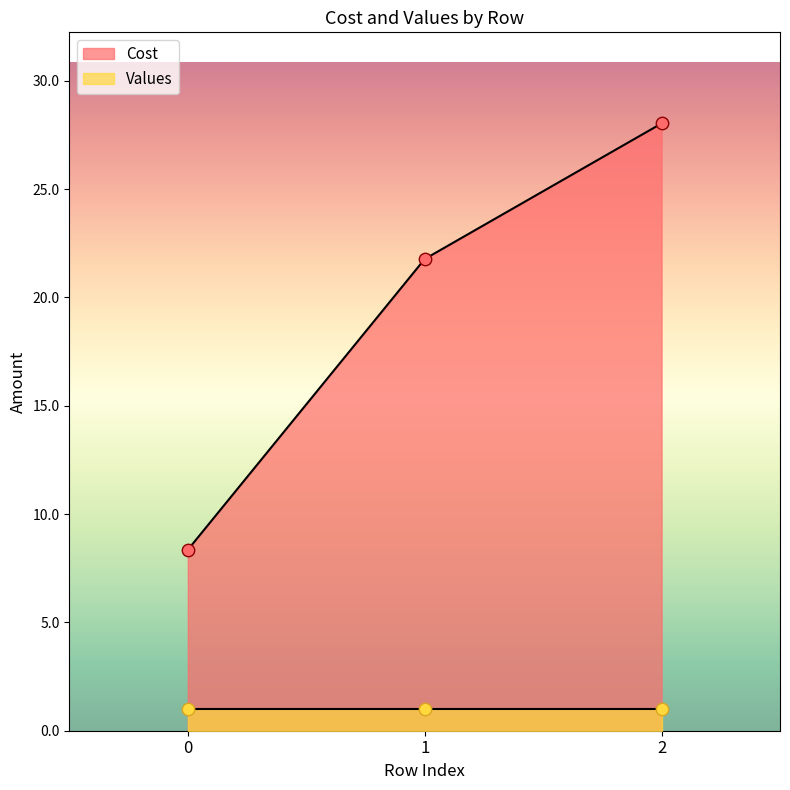

Between 1 and 2, which is larger?

2